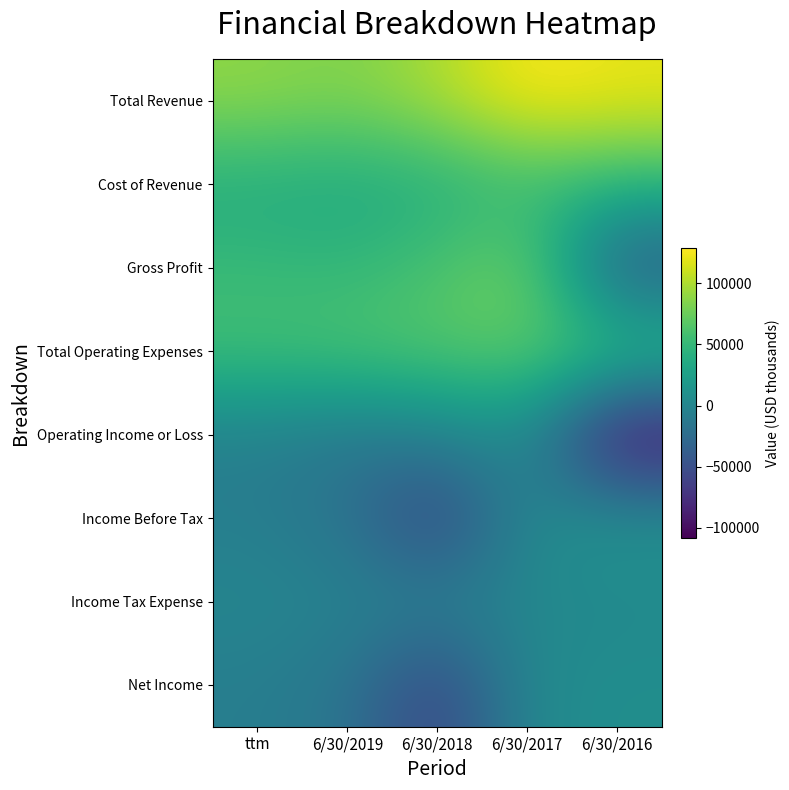

Reading left to right, list all the values displayed in this chart.

Total Revenue: ttm=89122	6/30/2019=82699	6/30/2018=99176	6/30/2017=128992	6/30/2016=120957
Cost of Revenue: ttm=37140	6/30/2019=34530	6/30/2018=38084	6/30/2017=49943	6/30/2016=46230
Gross Profit: ttm=51982	6/30/2019=48169	6/30/2018=61092	6/30/2017=79049	6/30/2016=-46230
Total Operating Expenses: ttm=57870	6/30/2019=62813	6/30/2018=66962	6/30/2017=71419	6/30/2016=61919
Operating Income or Loss: ttm=-5888	6/30/2019=-14644	6/30/2018=-5870	6/30/2017=7630	6/30/2016=-108149
Income Before Tax: ttm=-6703	6/30/2019=-17821	6/30/2018=-65473	6/30/2017=5858	6/30/2016=12606
Income Tax Expense: ttm=248	6/30/2019=-2248	6/30/2018=-2370	6/30/2017=987	6/30/2016=4195
Net Income: ttm=-6951	6/30/2019=-15573	6/30/2018=-63103	6/30/2017=4871	6/30/2016=8411